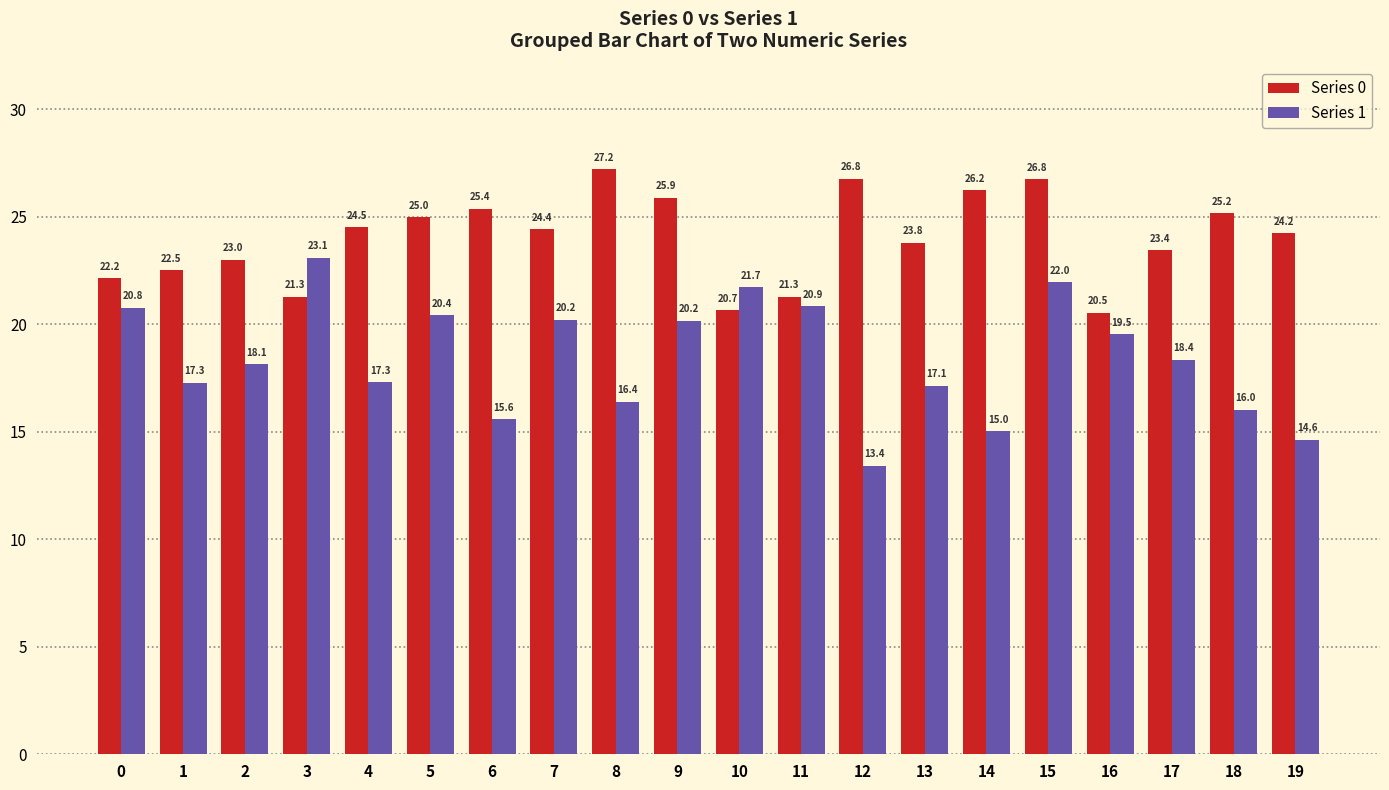

What is the difference between the maximum and minimum values in the Series 1 series?

9.7